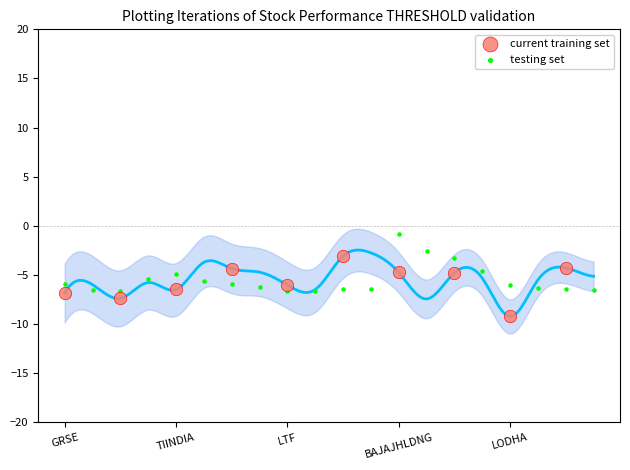

Which series contains the highest Y value?

testing set